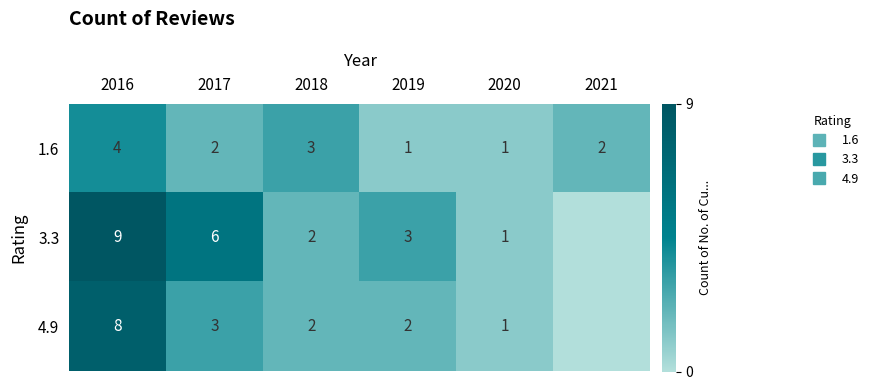

The 4.9 series shows 1 at 2019. True or false?

False